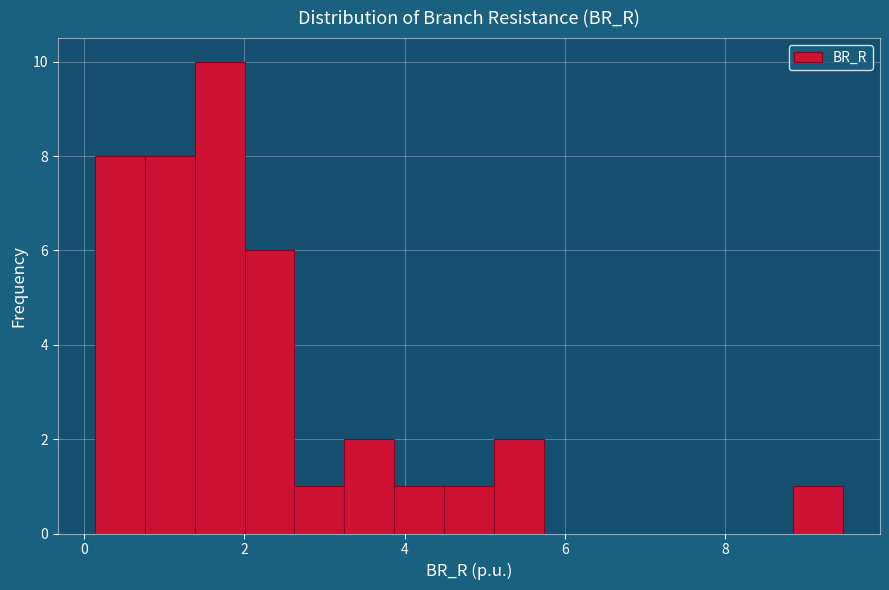

Around what value on the x-axis is the tallest bar? Give the approximate position of its centre, as read against the axis.

1.6